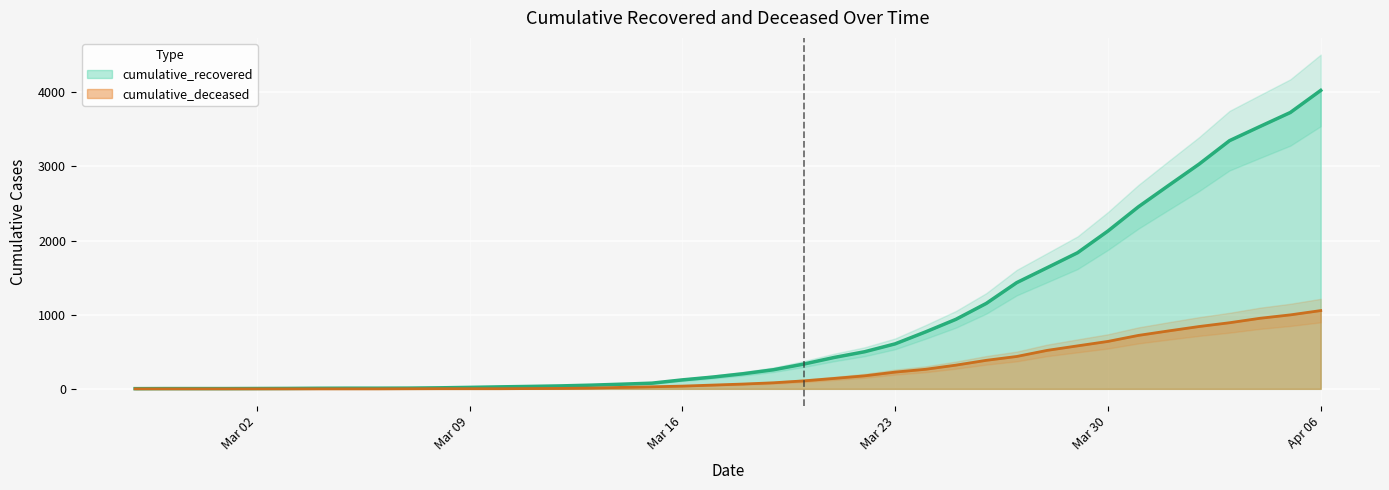

Is it true that cumulative_recovered equals 869 at 2020-03-29?

False